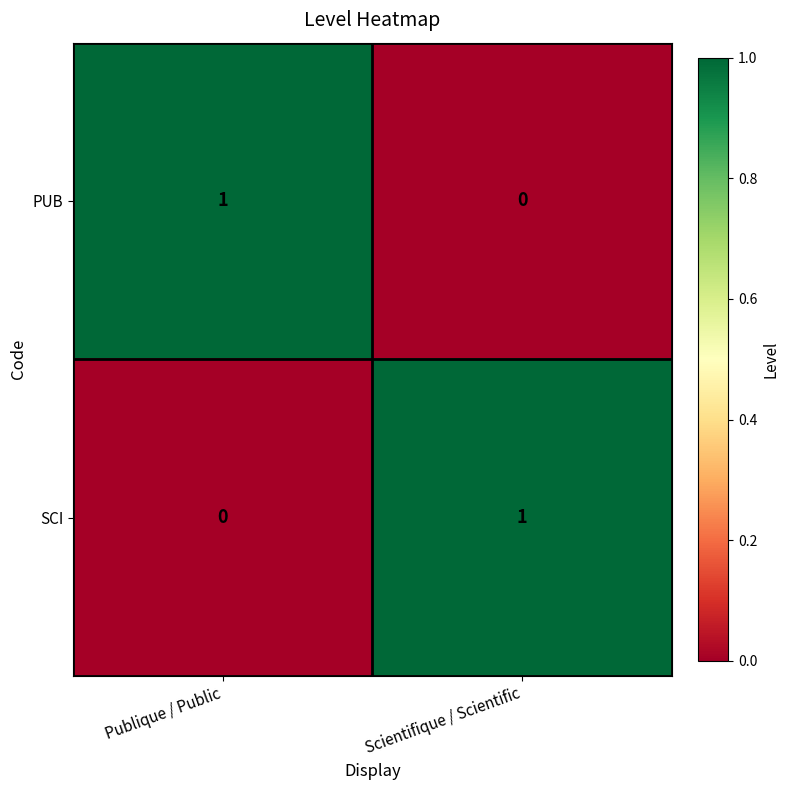

True or false: SCI has a value of 0 at Scientifique / Scientific.

False